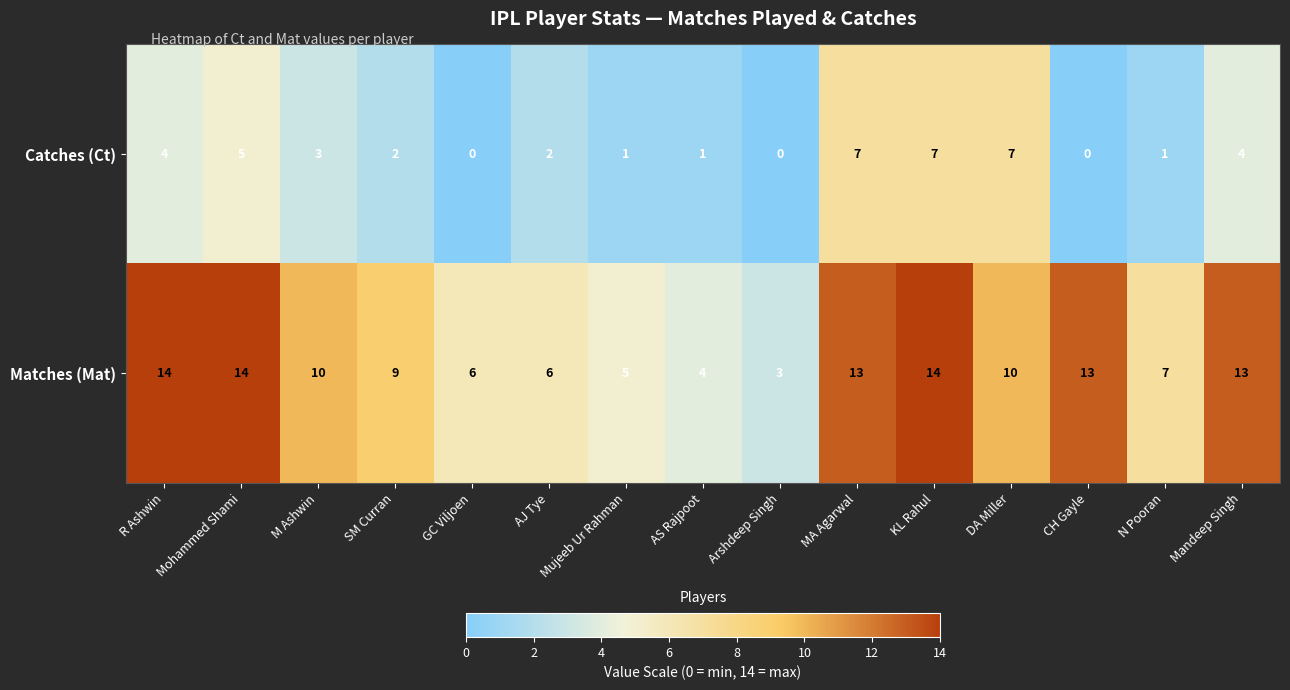

What is the total value across all series at CH Gayle?

13